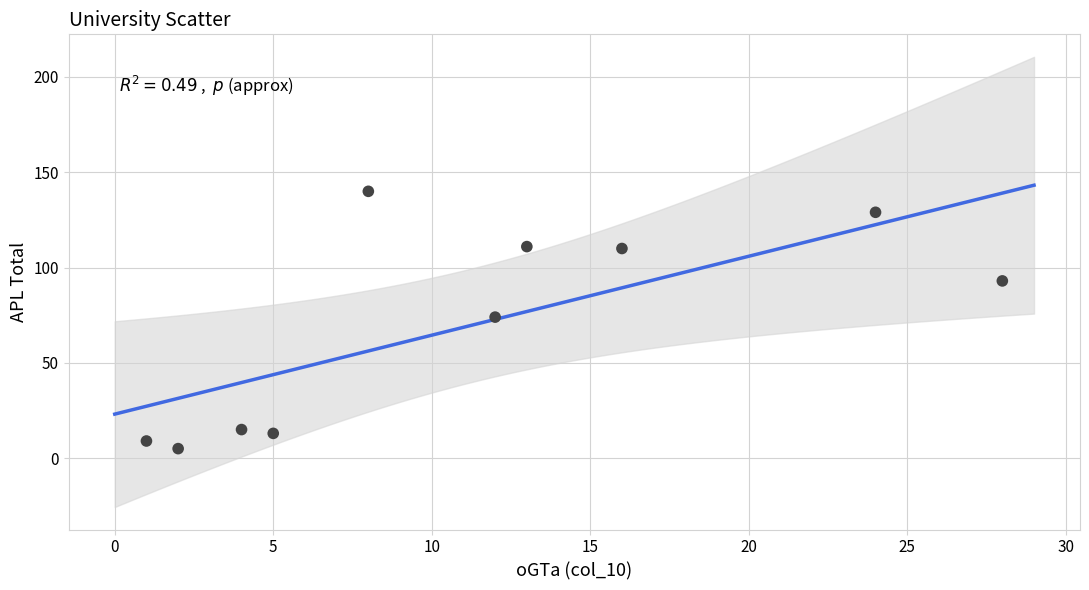

What is the average X value?

11